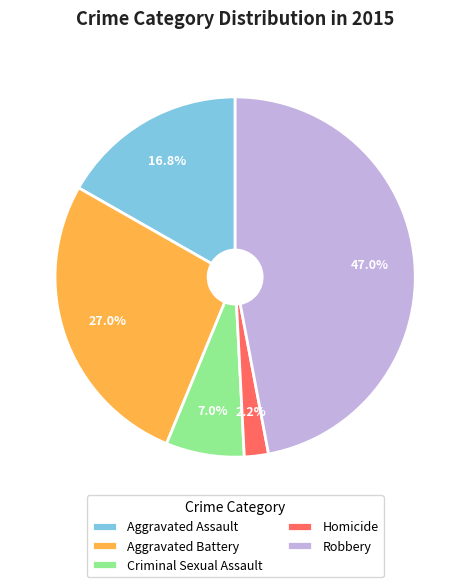

Which has a higher value, Criminal Sexual Assault or Aggravated Battery?

Aggravated Battery